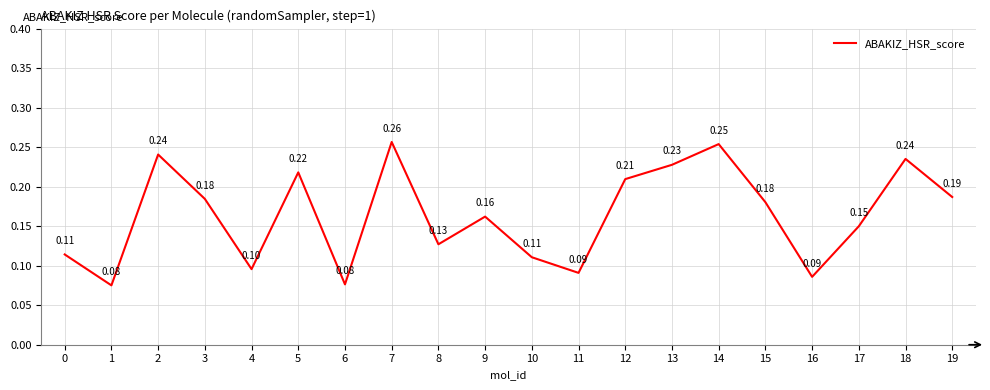

Is it true that the value at 17 is 0.2?

False